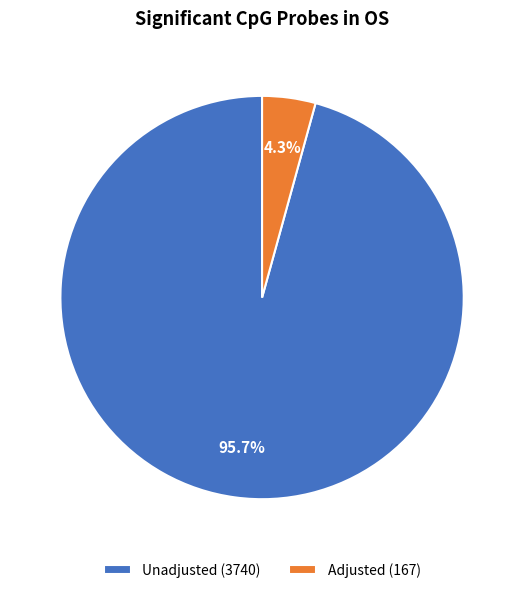

To the nearest percent, what portion does Adjusted represent?

4%